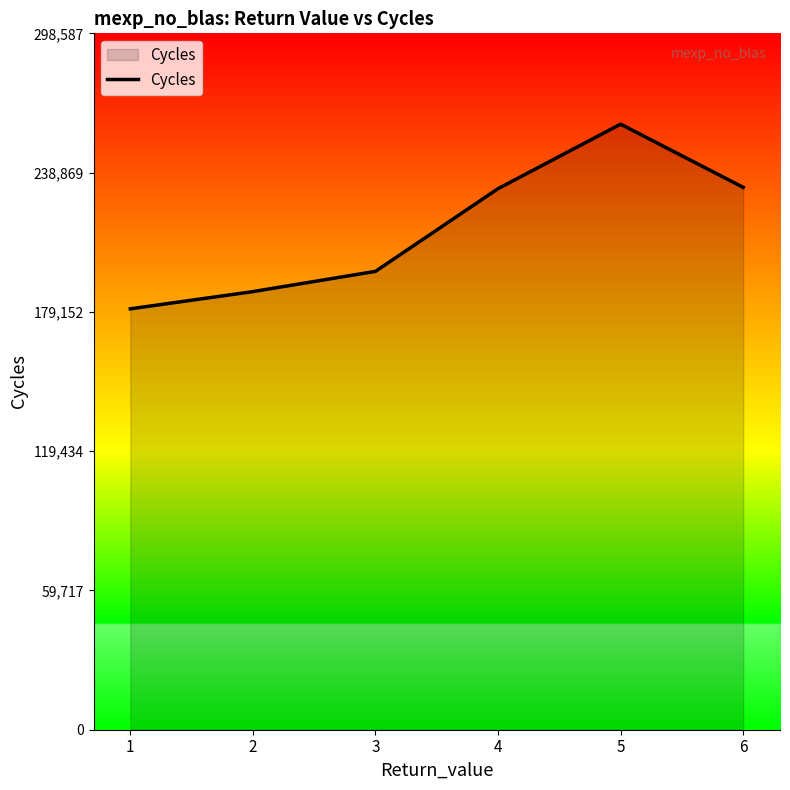

How many values are below 231995?

3